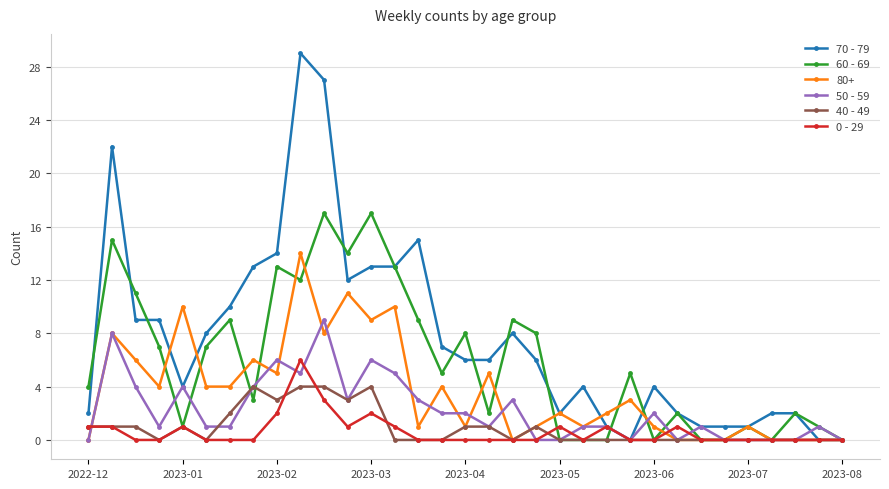

Does the chart have visible grid lines?

Yes